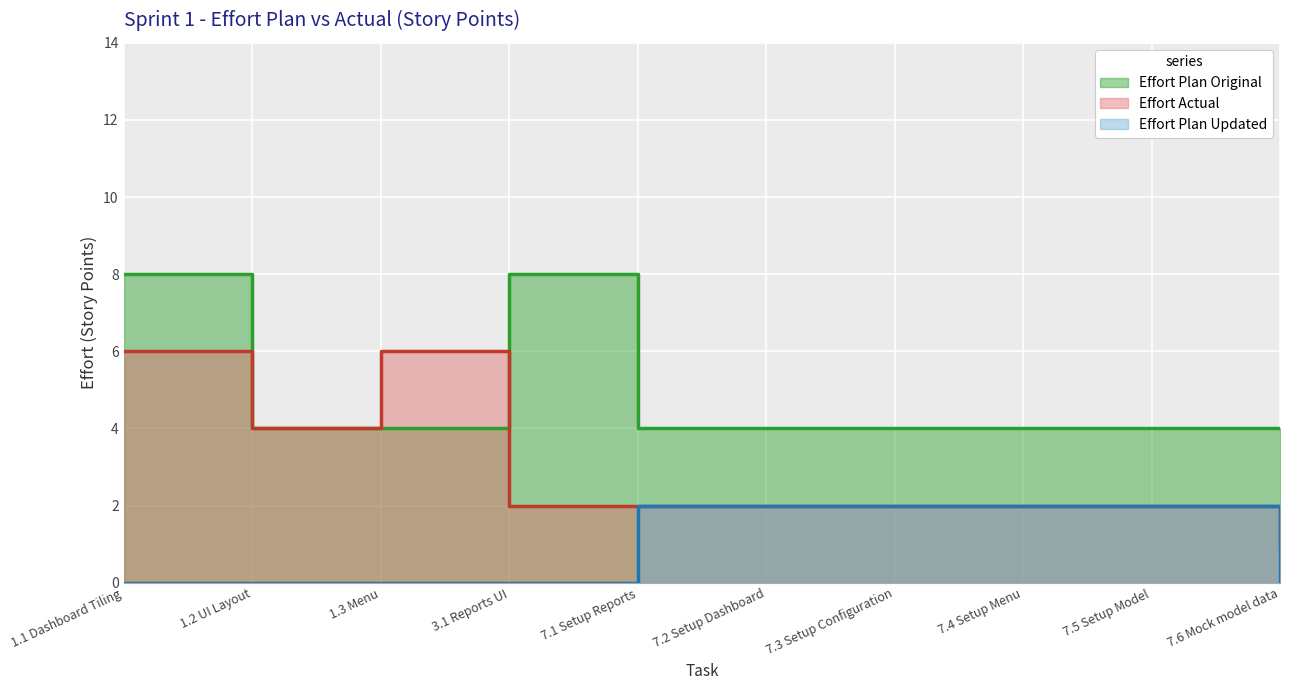

True or false: Effort Plan Updated and Effort Actual cross at least once.

False